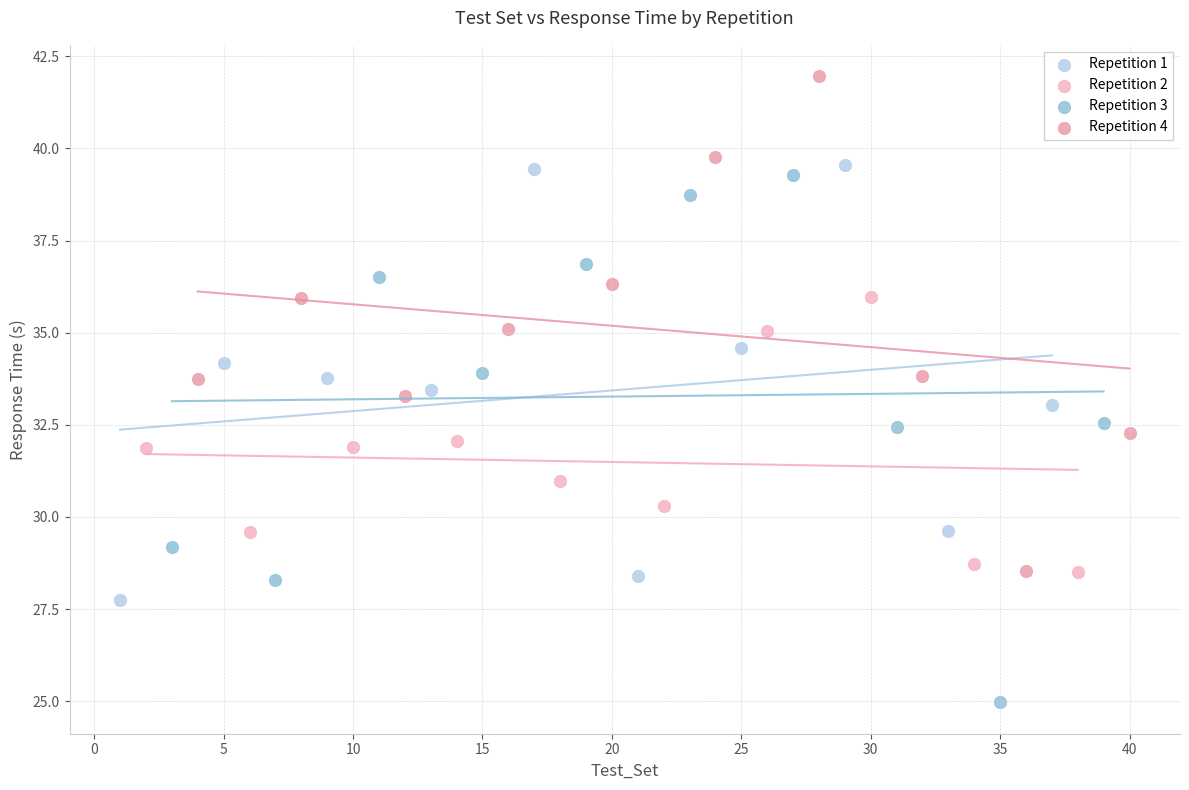

Which series reaches the maximum Y coordinate?

Repetition 4